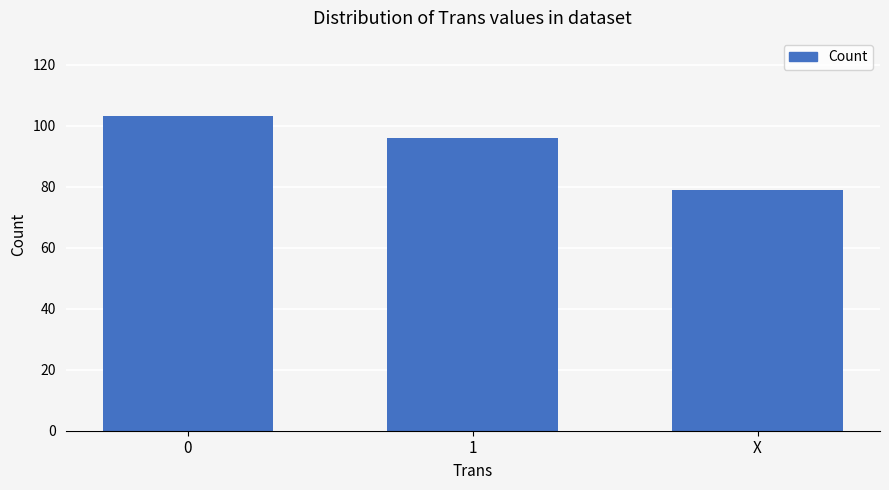

The chart shows a value of 26 at X. True or false?

False